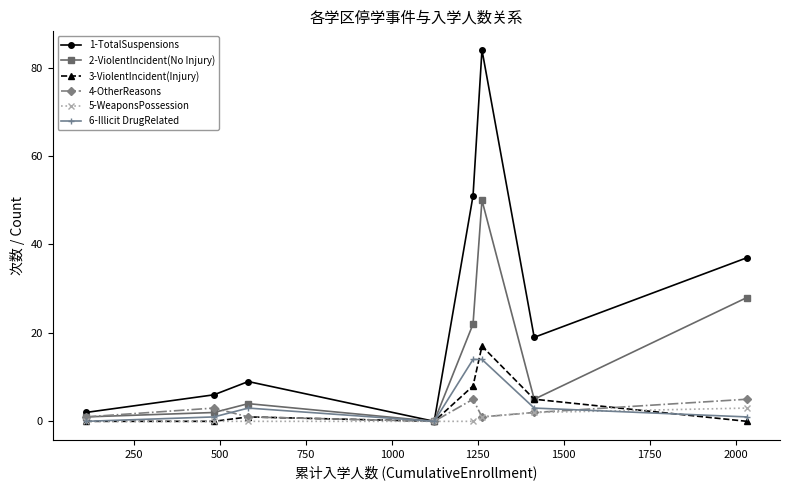

Reading right to left, transcribe all the data shown in this chart.

1-TotalSuspensions: 37	19	84	51	0	9	6	2
2-ViolentIncident(No Injury): 28	5	50	22	0	4	2	1
3-ViolentIncident(Injury): 0	5	17	8	0	1	0	0
4-OtherReasons: 5	2	1	5	0	1	3	1
5-WeaponsPossession: 3	2	1	0	0	0	0	0
6-Illicit DrugRelated: 1	3	14	14	0	3	1	0